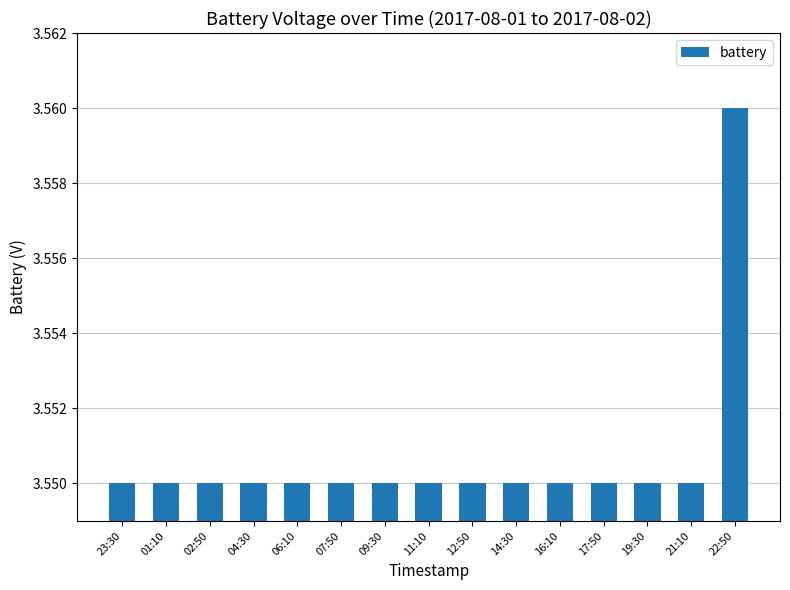

The chart shows a value of 0.7 at 11:10. True or false?

False